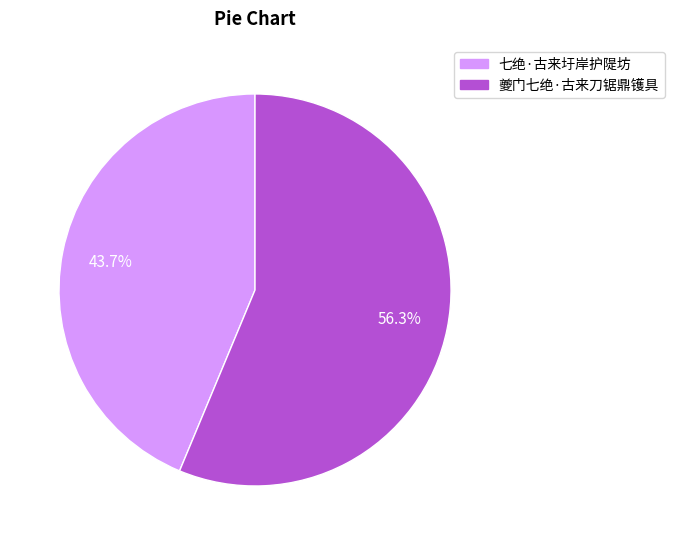

To the nearest percent, what is the difference between the 夔门七绝·古来刀锯鼎镬具 and 七绝·古来圩岸护隄坊 slice percentages?

13%